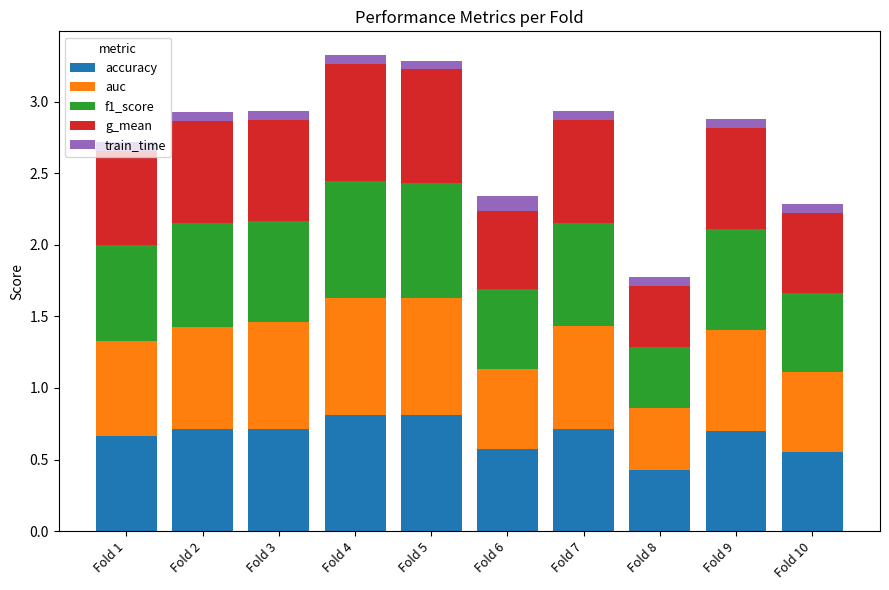

How many accuracy values are between 0 and 1?

10